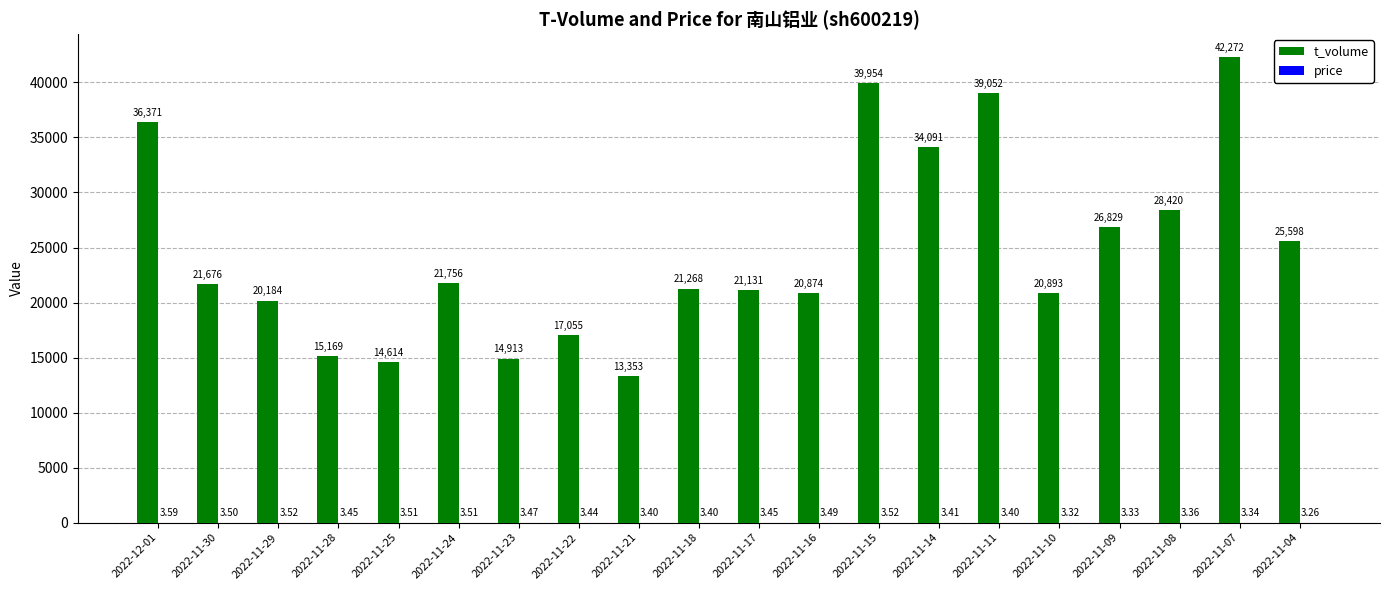

Which series has the largest total across all categories?

t_volume